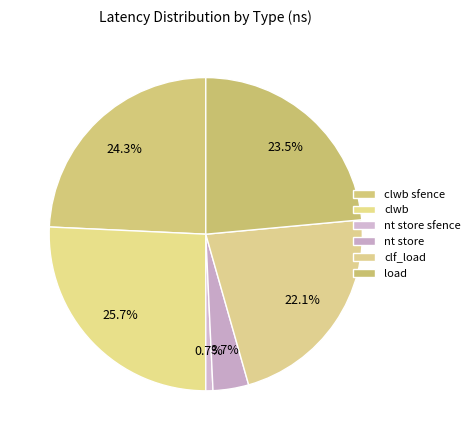

Which slice is the smallest?

nt store sfence